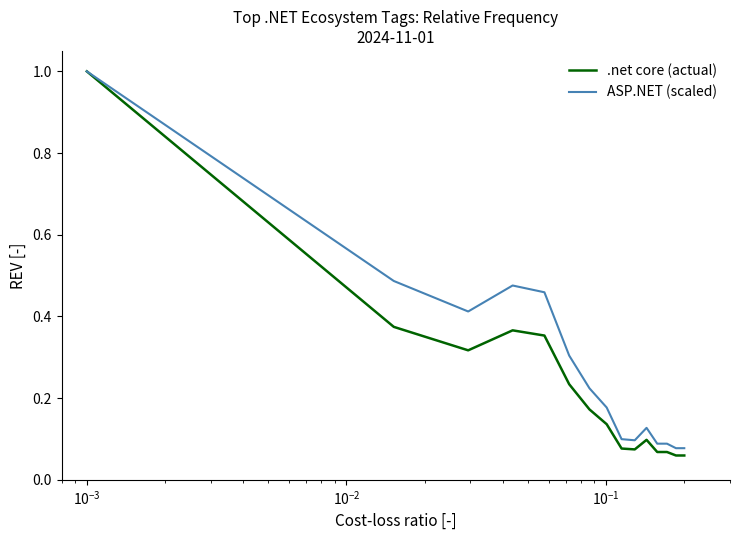

What are all the series names shown in the legend?

.net core (actual), ASP.NET (scaled)